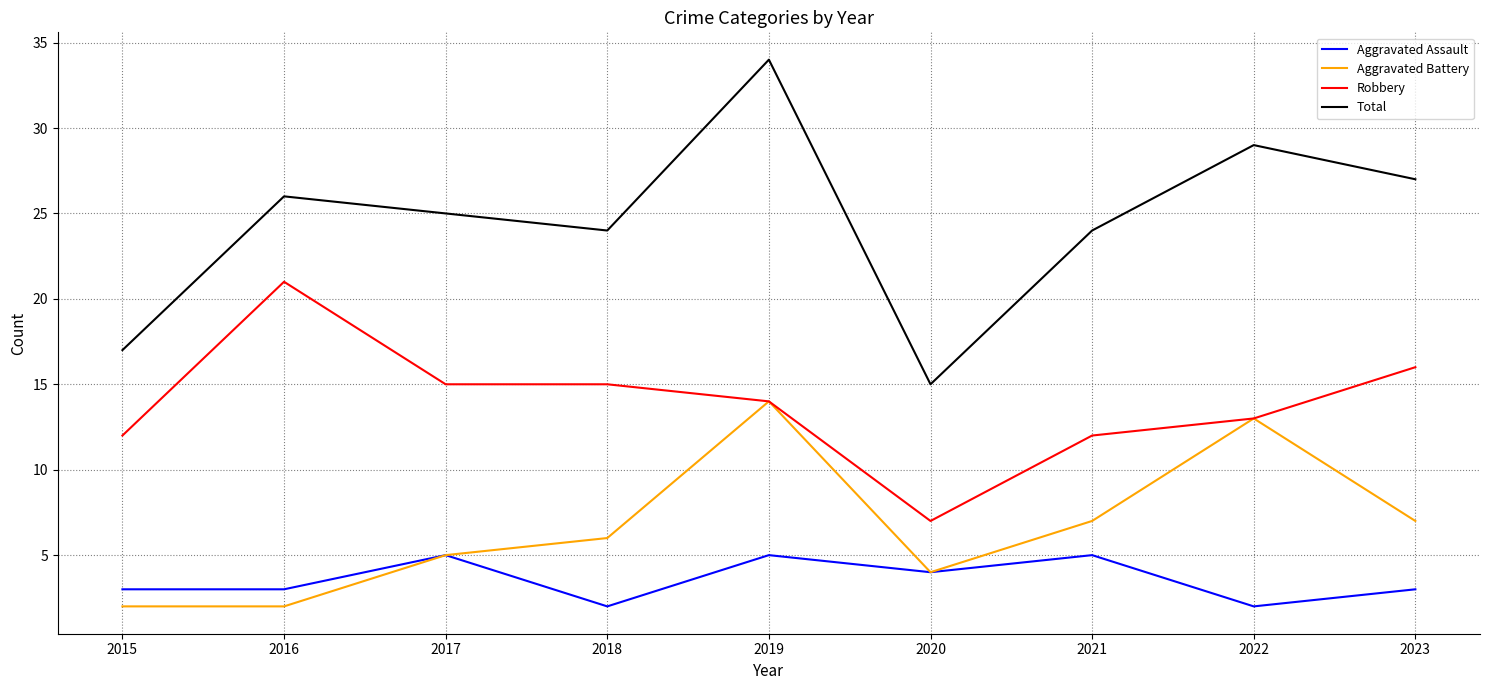

What is the difference between the Total values at 2019 and 2023?

7